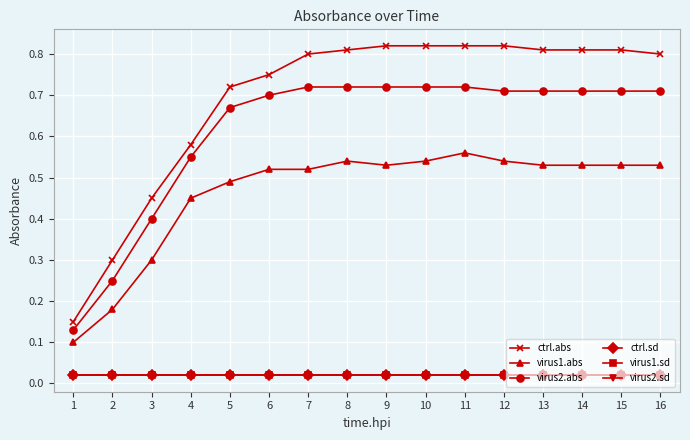

True or false: virus2.sd has more than 0 points higher than both neighbors.

False